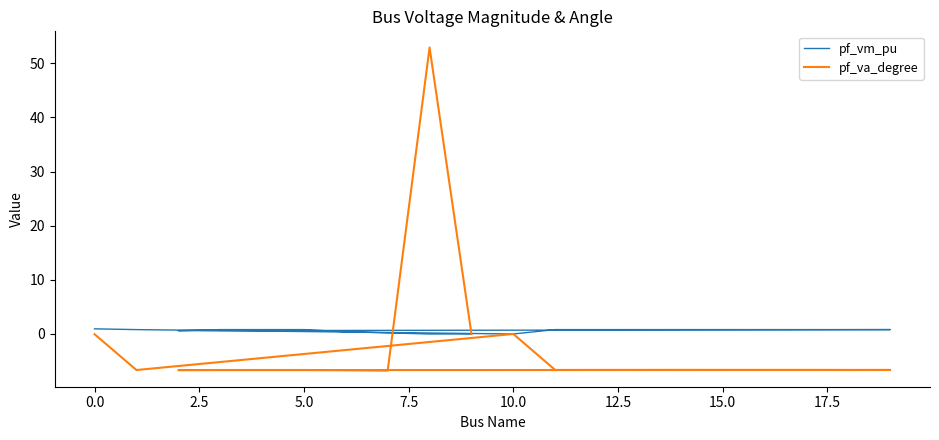

How many values in pf_vm_pu are above zero?

17